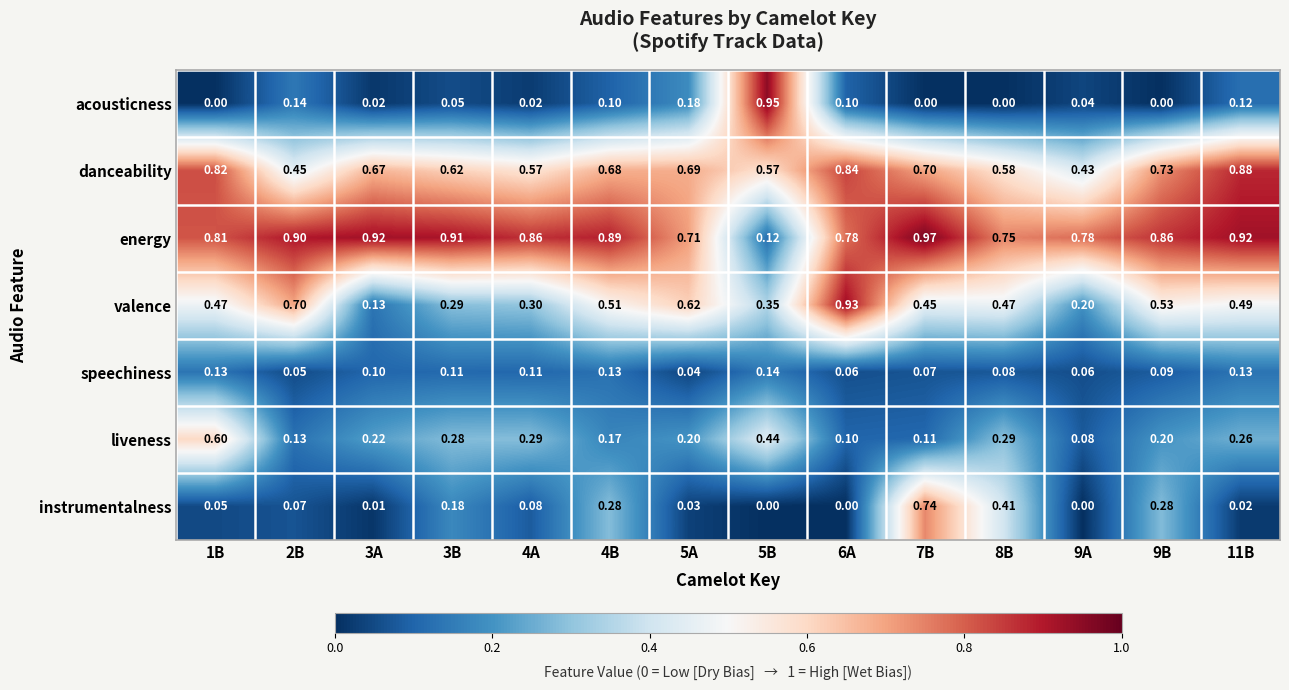

Which series has the largest range (max minus min)?

acousticness